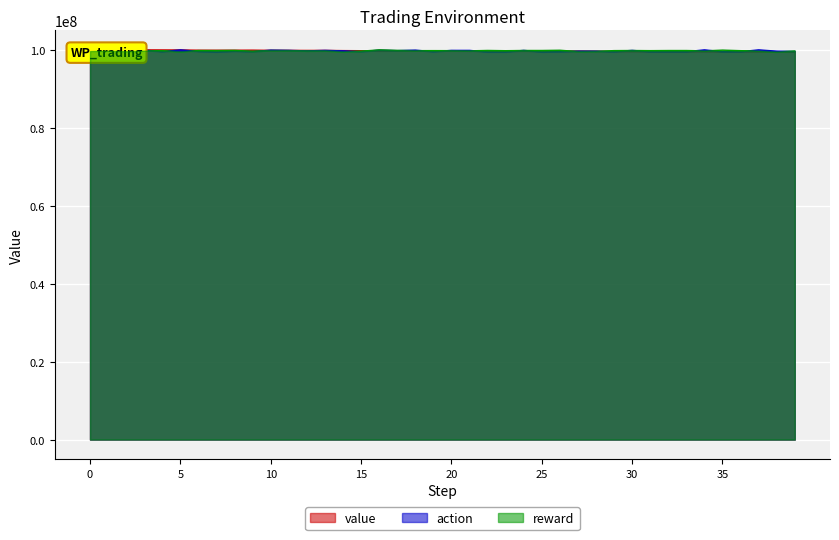

Reading left to right, transcribe all the data shown in this chart.

value: 100000000.0	99977221.2	99960111.6	99994488.5	99980932.2	99967379.2	99919213.0	99911072.3	99914419.5	99929837.7	99879982.1	99872356.3	99860131.5	99863182.6	99815935.4	99790598.5	99734360.8	99755124.5	99756306.9	99745147.3	99735172.3	99721192.5	99702615.9	99703797.3	99695521.0	99690535.2	99690535.3	99697239.6	99667588.3	99627714.9	99602800.0	99594147.5	99585496.9	99579080.3	99572665.0	99557729.1	99562865.6	99550549.2	99530891.7	99482137.4
reward: 99693938.9	99766272.4	99648956.5	99790232.9	99790232.9	99521694.8	99827077.7	99820296.5	99868217.4	99645565.9	99830468.4	99816227.7	99716543.1	99747963.0	99523729.2	99669526.4	100000000.0	99874094.5	99806281.9	99814419.4	99804247.5	99755874.5	99856463.2	99792041.2	99848325.7	99848325.7	99906192.5	99578883.5	99610981.4	99814419.4	99840188.2	99806281.9	99838605.9	99838605.9	99746606.7	99939646.7	99798370.4	99714508.8	99482137.4	99714508.8
action: 99935267.2	99935267.2	99805801.5	99935267.2	99546870.2	100000000.0	99611603.1	99482137.4	99676335.9	99546870.2	99935267.2	99870534.4	99741068.7	99870534.4	99741068.7	99546870.2	99935267.2	99805801.5	99935267.2	99546870.2	99870534.4	99870534.4	99482137.4	99482137.4	99870534.4	99482137.4	99546870.2	99676335.9	99676335.9	99546870.2	99870534.4	99546870.2	99546870.2	99546870.2	100000000.0	99546870.2	99546870.2	100000000.0	99676335.9	99611603.1